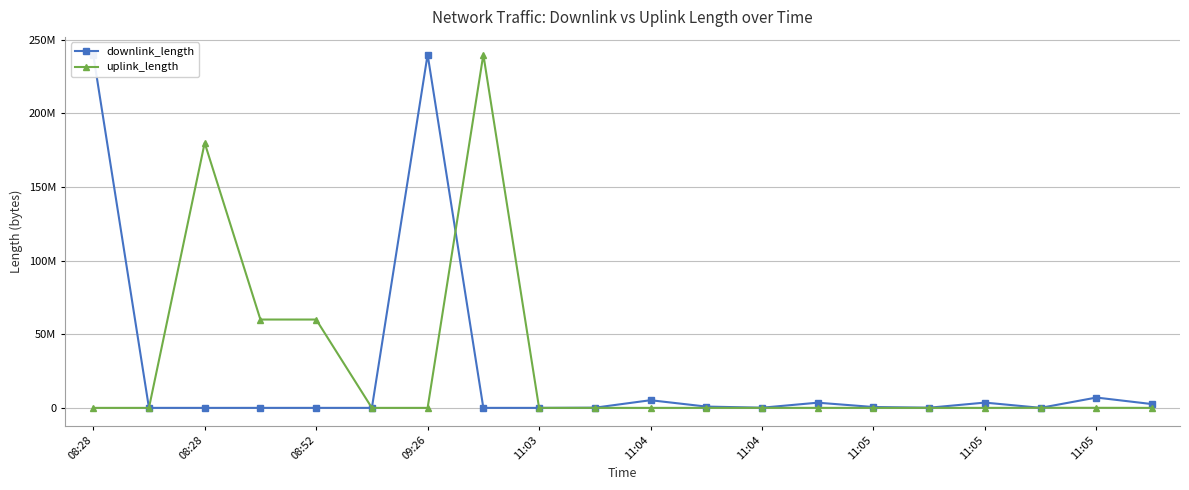

What is the difference between the second highest and minimum values in the downlink_length series?

240002966